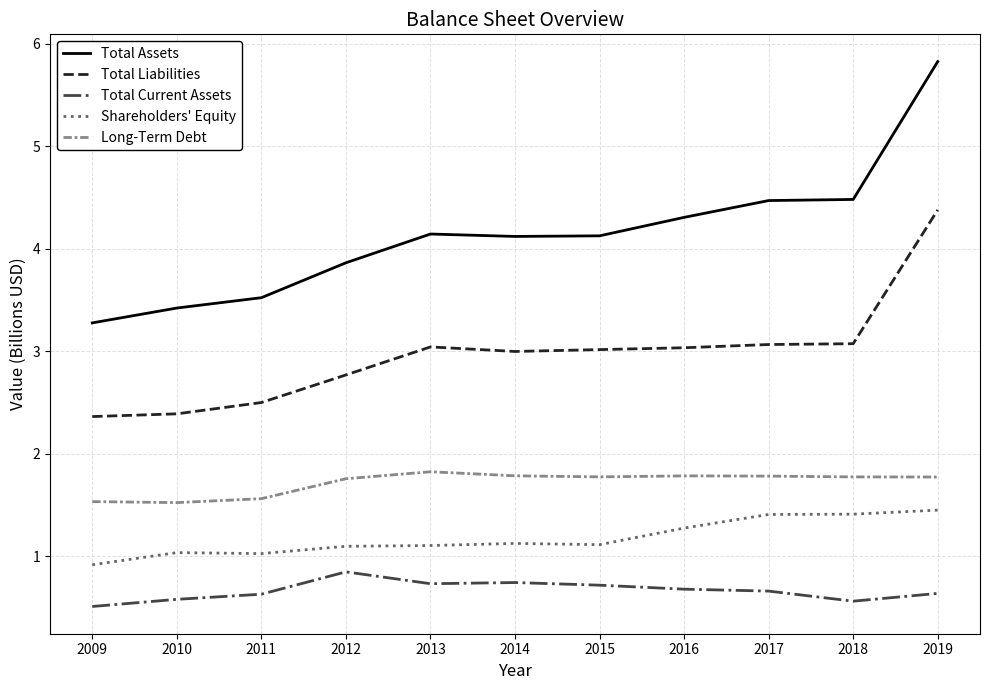

What is the approximate value of Shareholders' Equity at 2011?

1.0